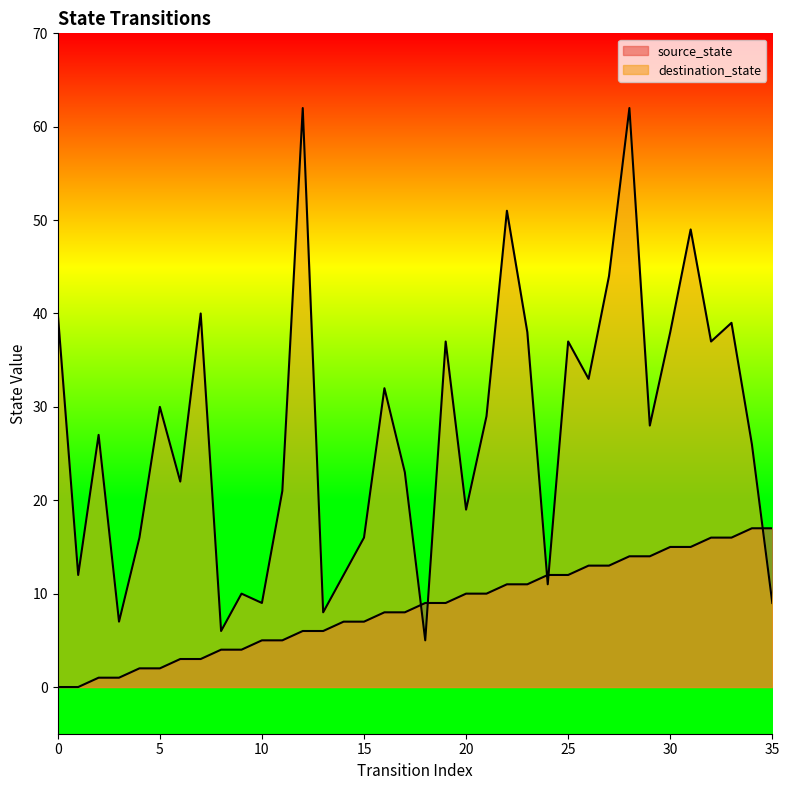

How many data points in source_state are less than 9?

18